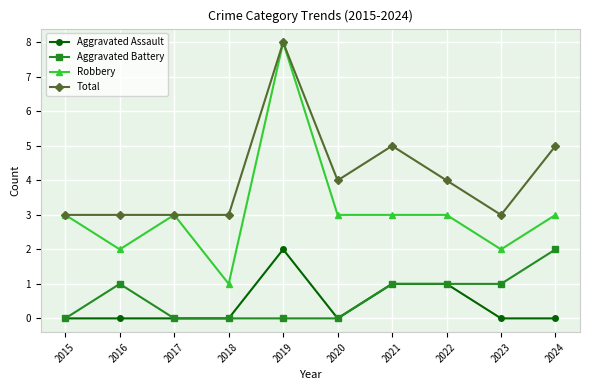

Reading right to left, extract all data points from this chart.

Aggravated Assault: 2024=0	2023=0	2022=1	2021=1	2020=0	2019=2	2018=0	2017=0	2016=0	2015=0
Aggravated Battery: 2024=2	2023=1	2022=1	2021=1	2020=0	2019=0	2018=0	2017=0	2016=1	2015=0
Robbery: 2024=3	2023=2	2022=3	2021=3	2020=3	2019=8	2018=1	2017=3	2016=2	2015=3
Total: 2024=5	2023=3	2022=4	2021=5	2020=4	2019=8	2018=3	2017=3	2016=3	2015=3